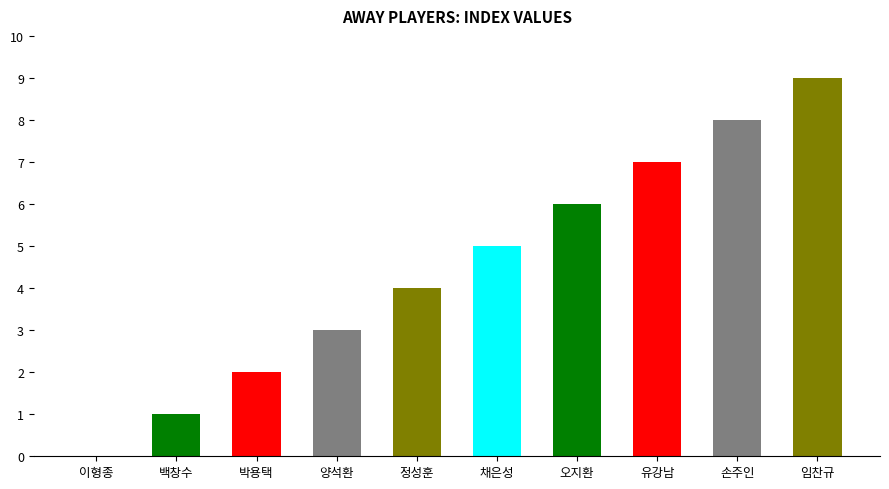

Reading left to right, what are all the values shown in this chart?

이형종=0	백창수=1	박용택=2	양석환=3	정성훈=4	채은성=5	오지환=6	유강남=7	손주인=8	임찬규=9